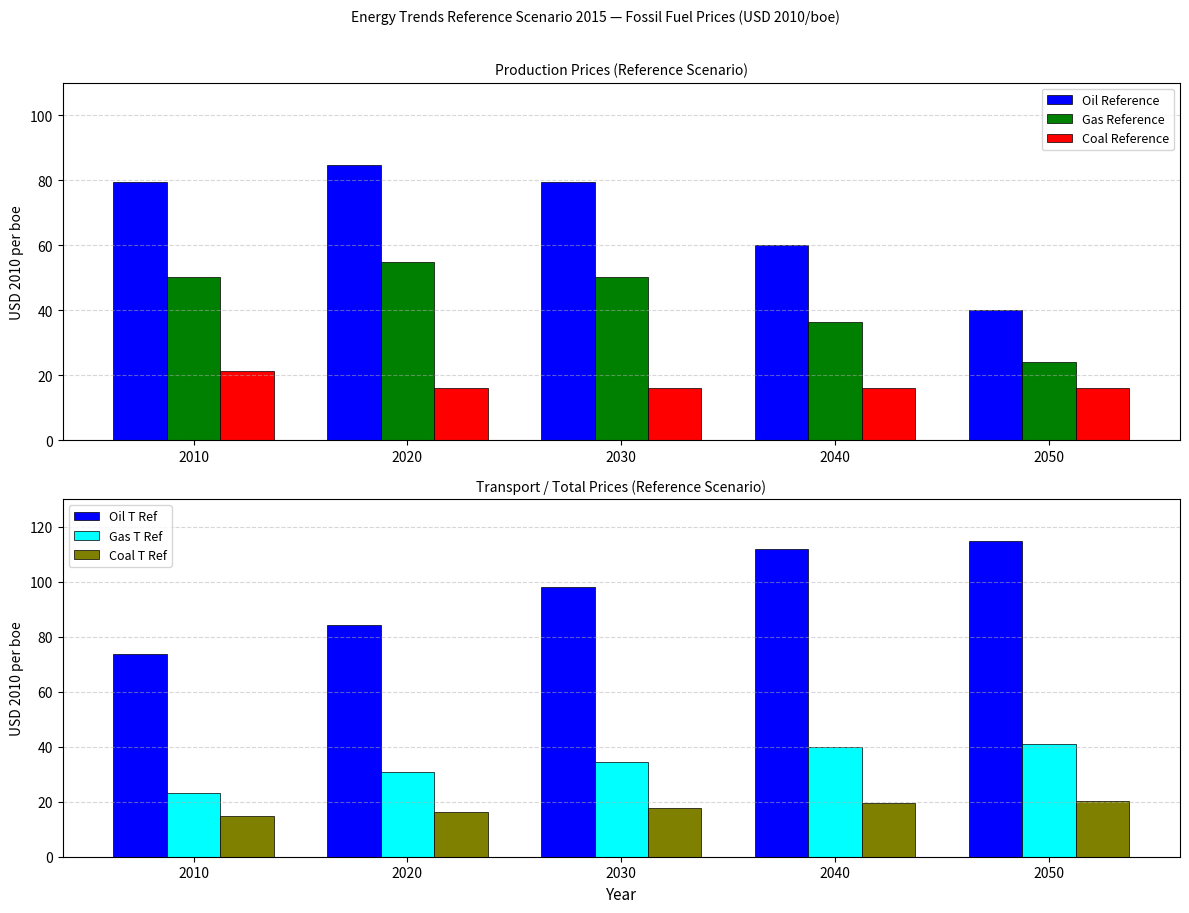

What is the smallest value displayed?

14.9